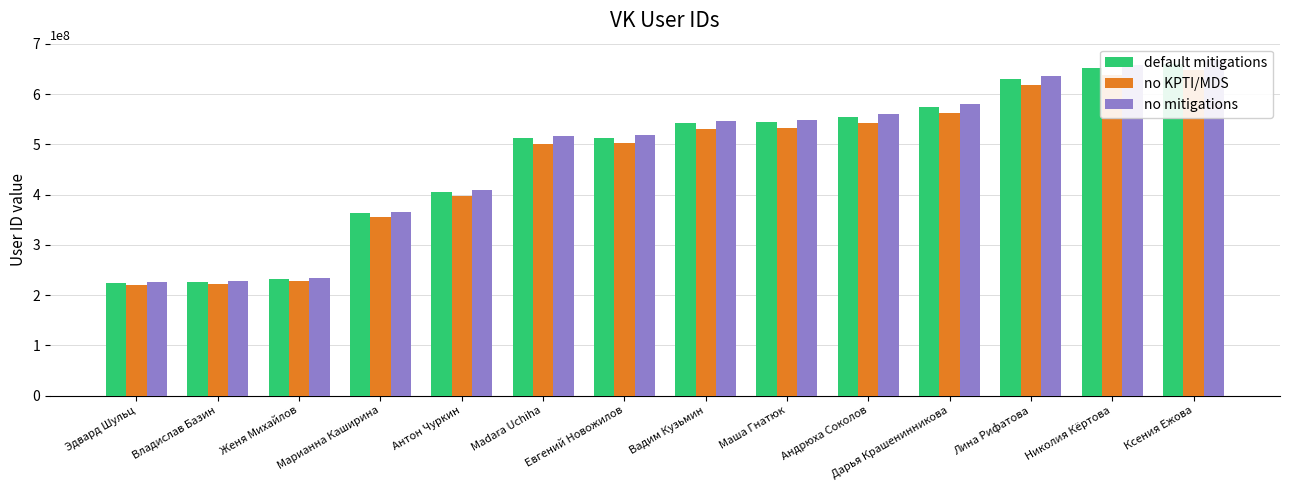

What are all the series names shown in the legend?

default mitigations, no KPTI/MDS, no mitigations